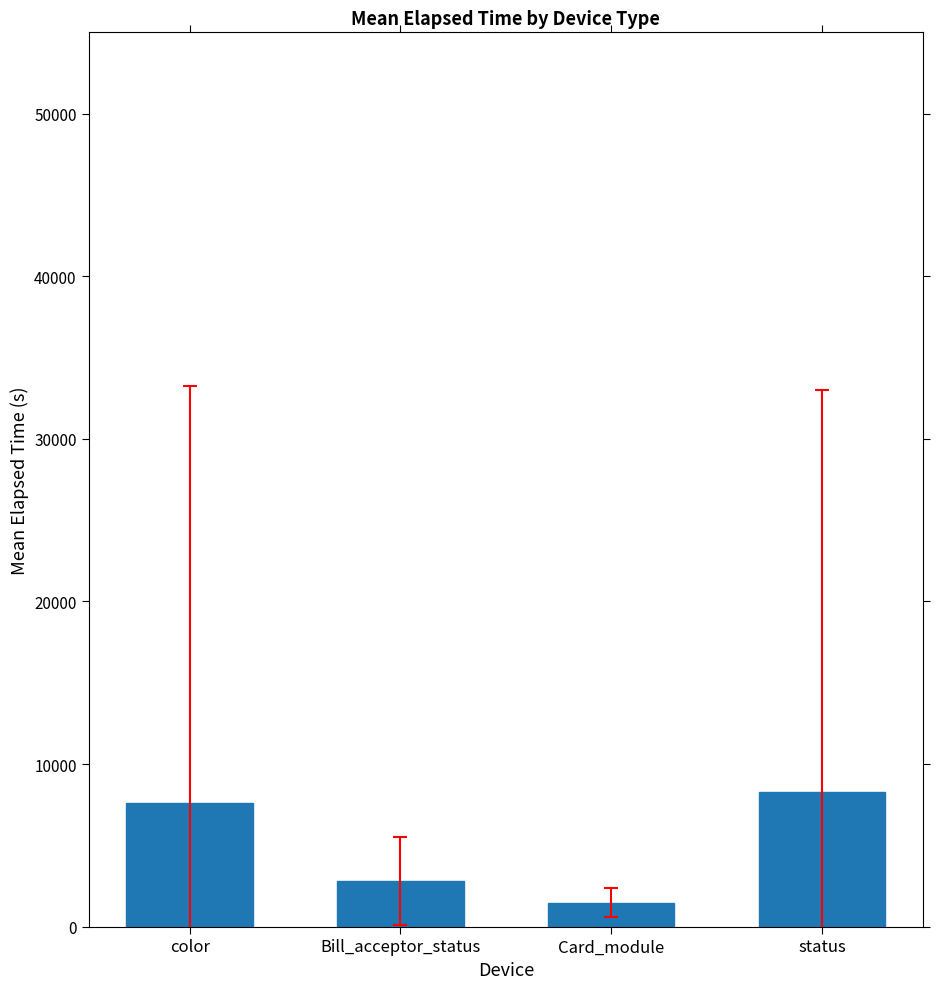

How many data points are above 7576?

2